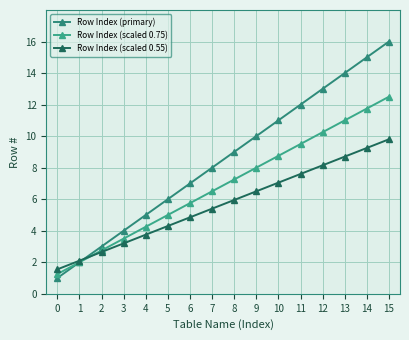

The value of Row Index (scaled 0.75) at 0 is 1.7. True or false?

False